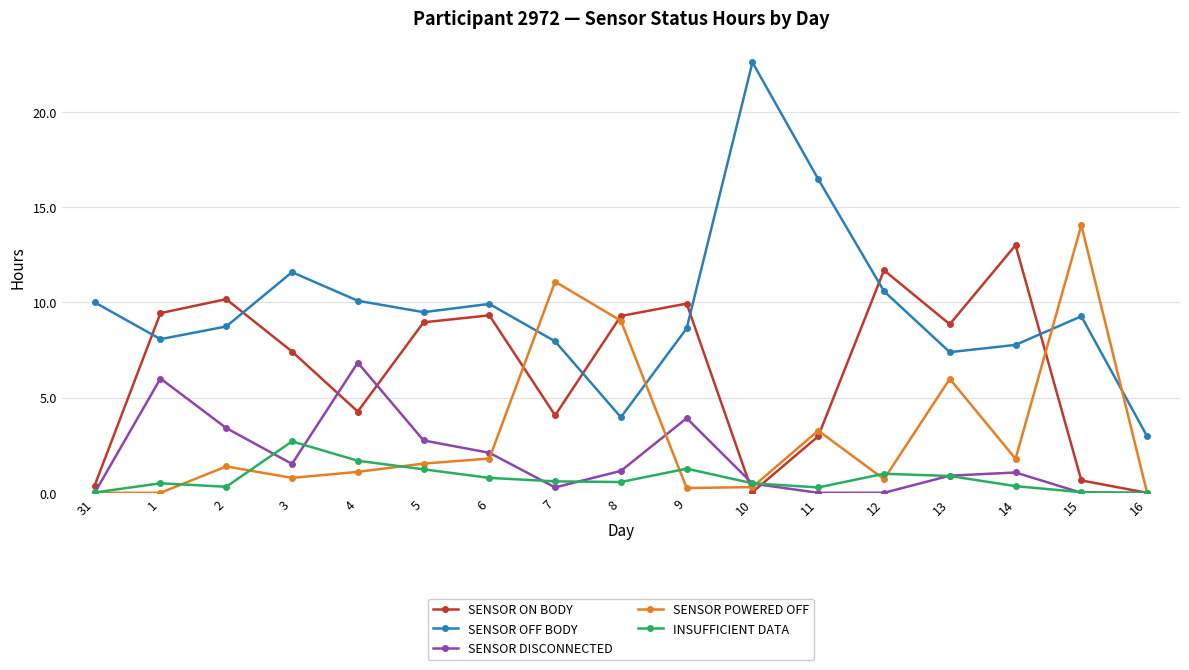

List the series in order of their peak value, highest first.

SENSOR OFF BODY, SENSOR POWERED OFF, SENSOR ON BODY, SENSOR DISCONNECTED, INSUFFICIENT DATA